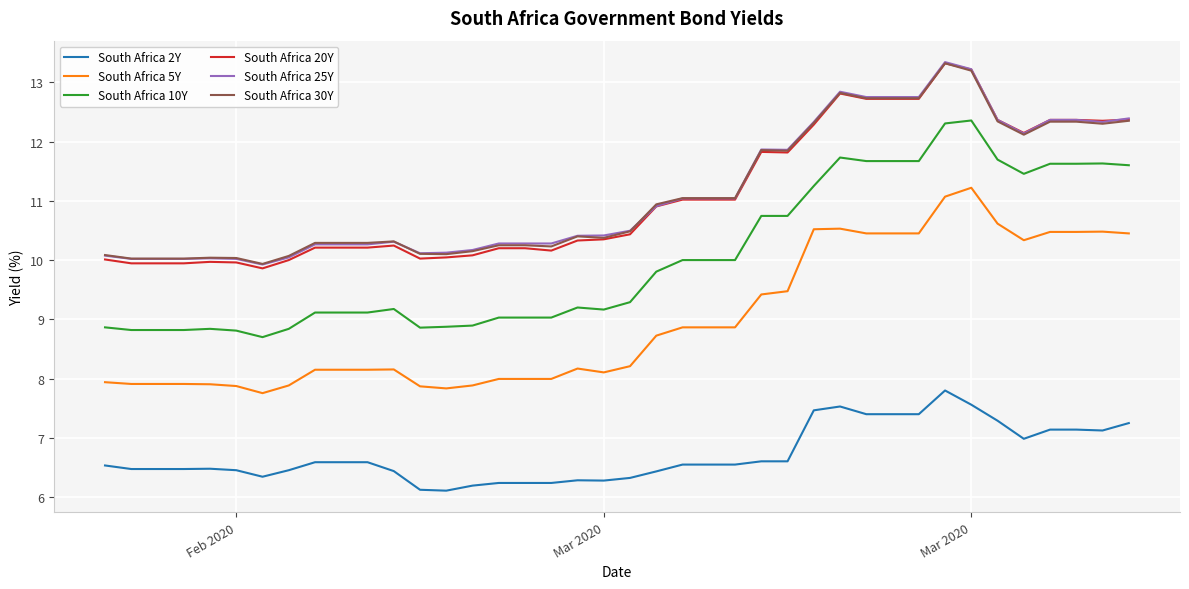

What is the sum of all South Africa 20Y values?

443.7